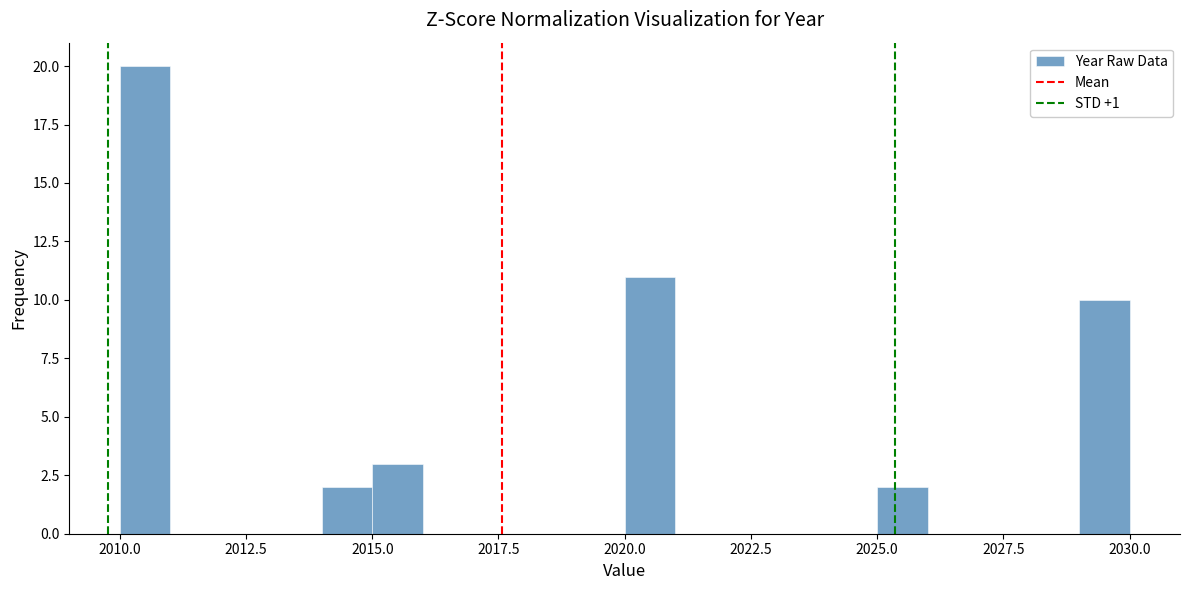

Around what value on the x-axis is the tallest bar? Give the approximate position of its centre, as read against the axis.

2010.5